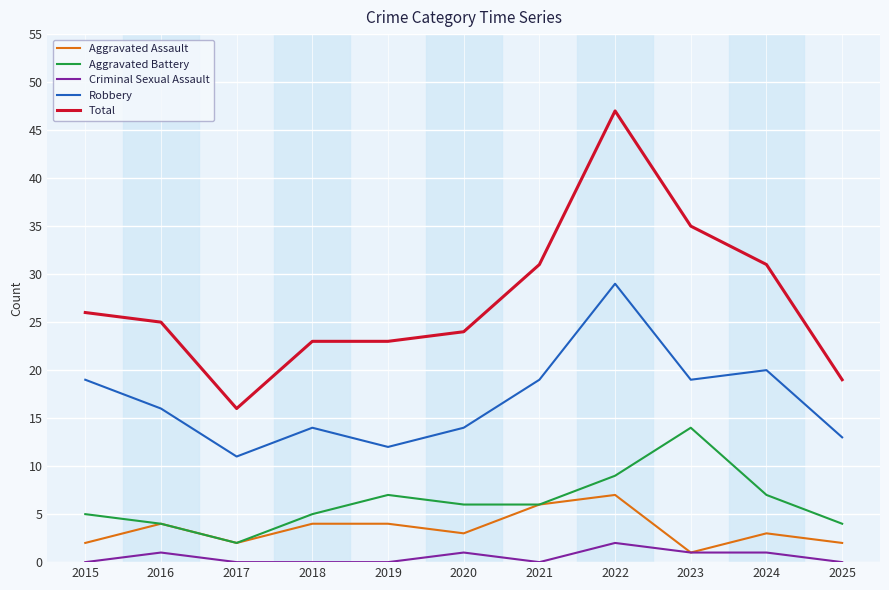

True or false: Total and Robbery cross at least once.

False